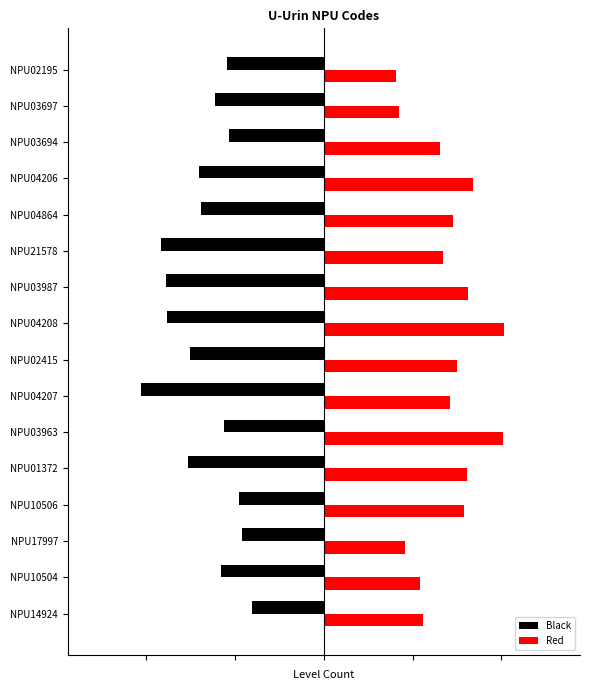

What is the average value of the Black series?

-0.7